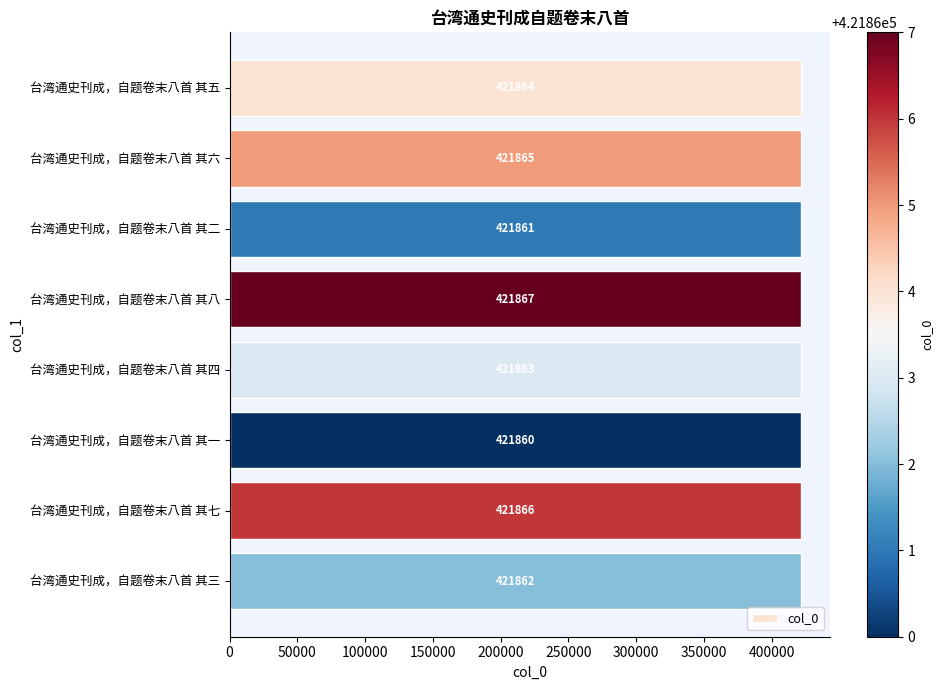

What is the difference between the second highest and second lowest values?

5